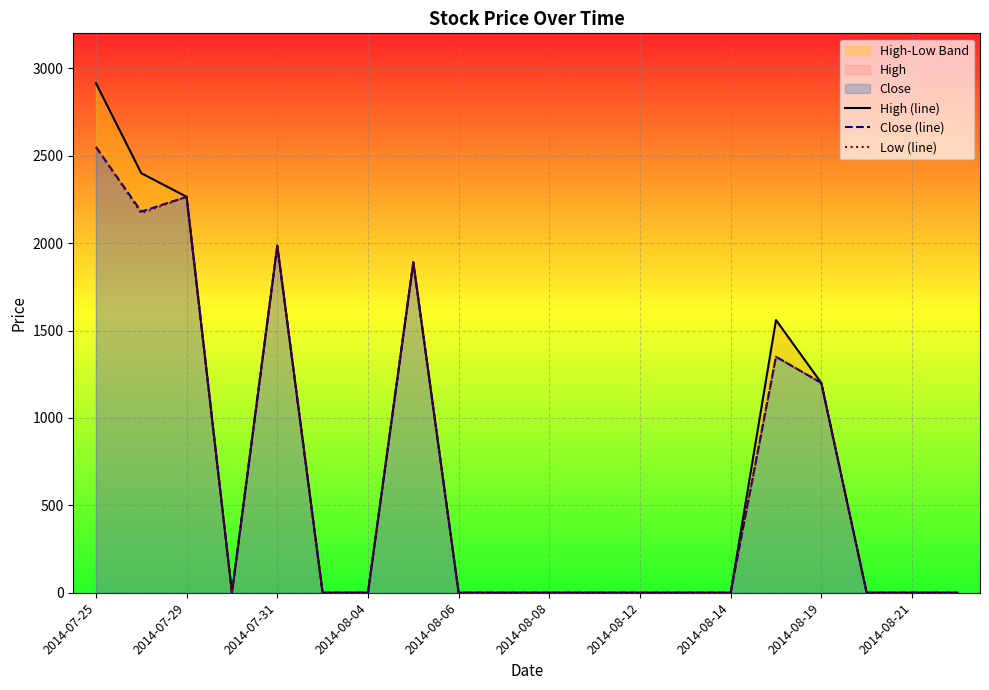

How many lines are shown in the chart?

3